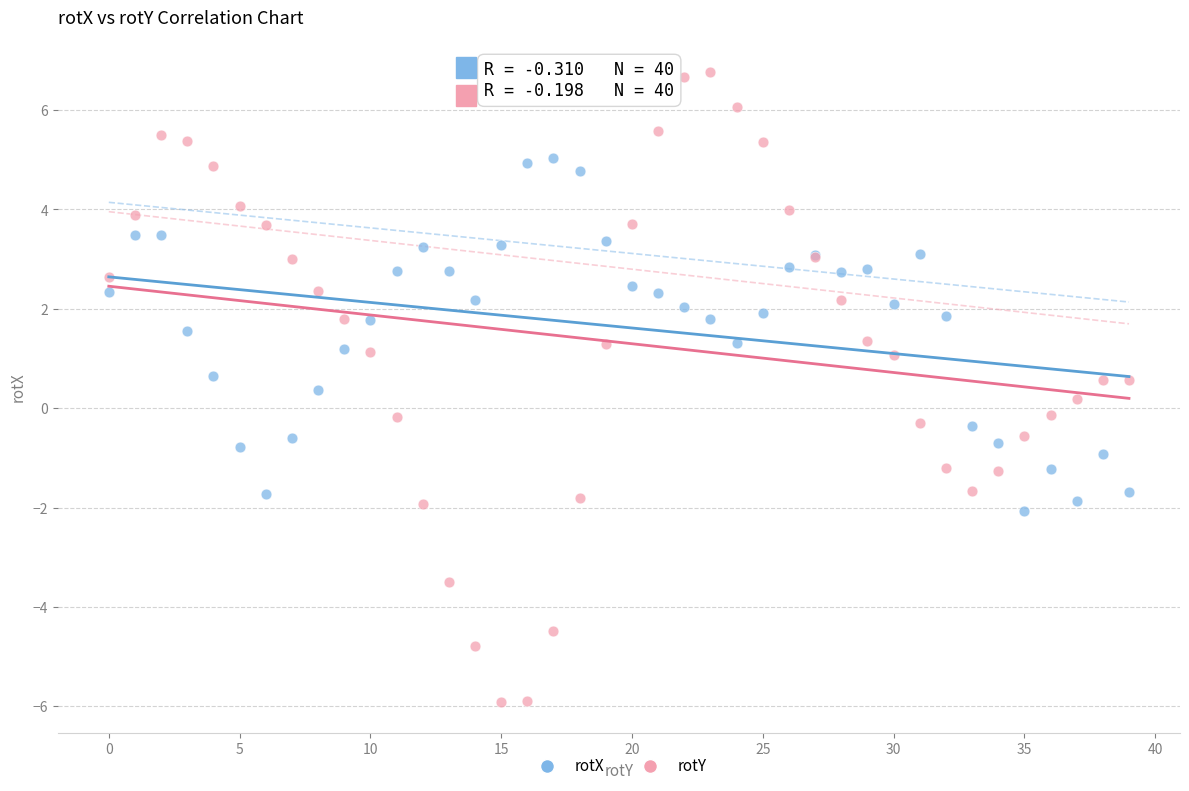

Which series reaches the maximum Y coordinate?

rotY